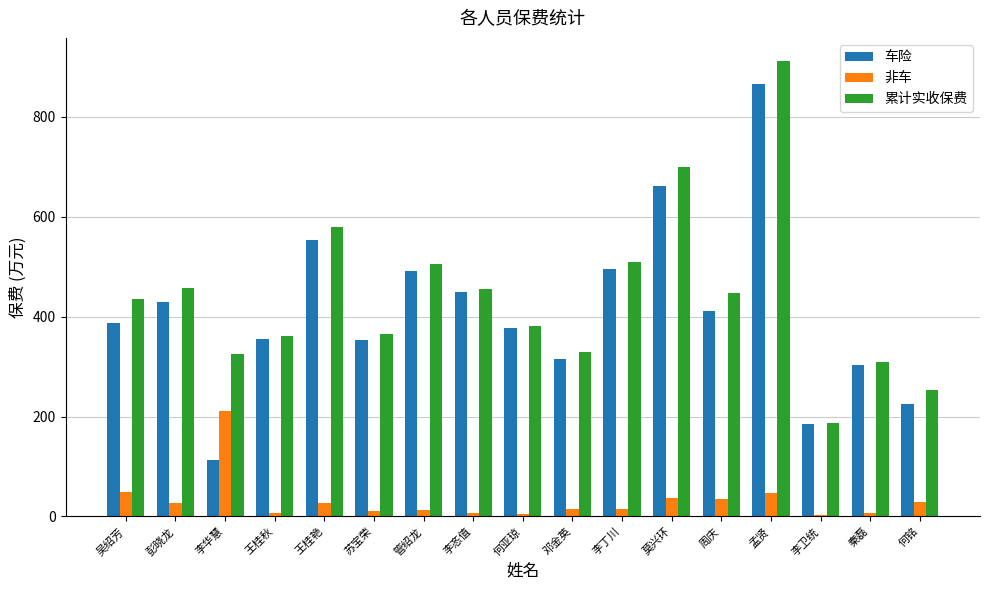

At which category is the sum across all series the highest?

孟贤